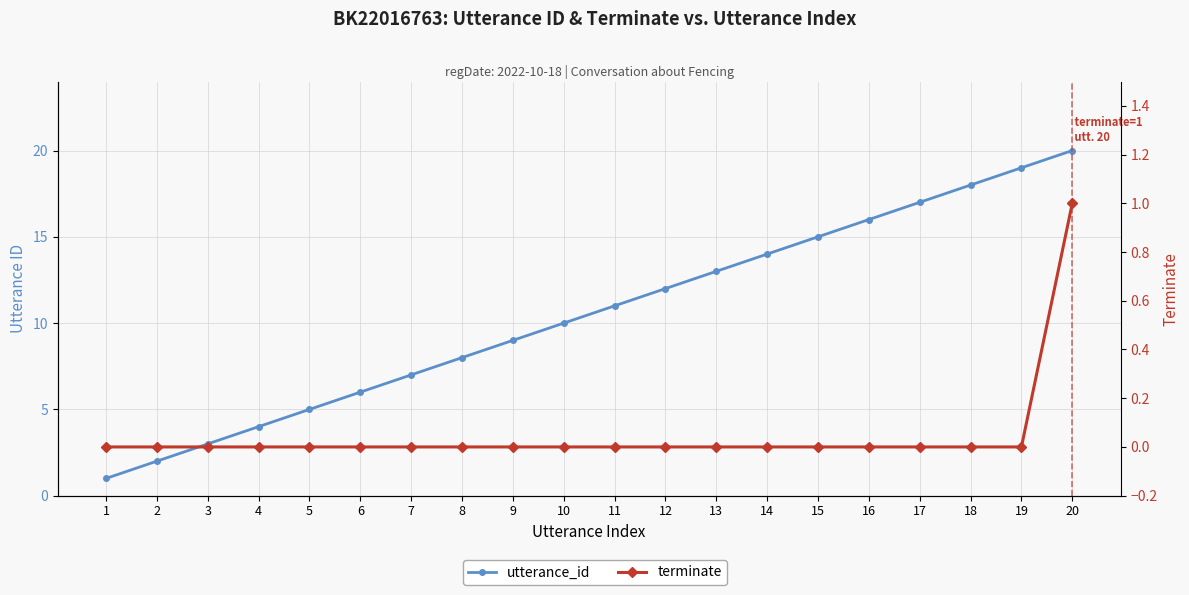

Does the chart have visible grid lines?

Yes